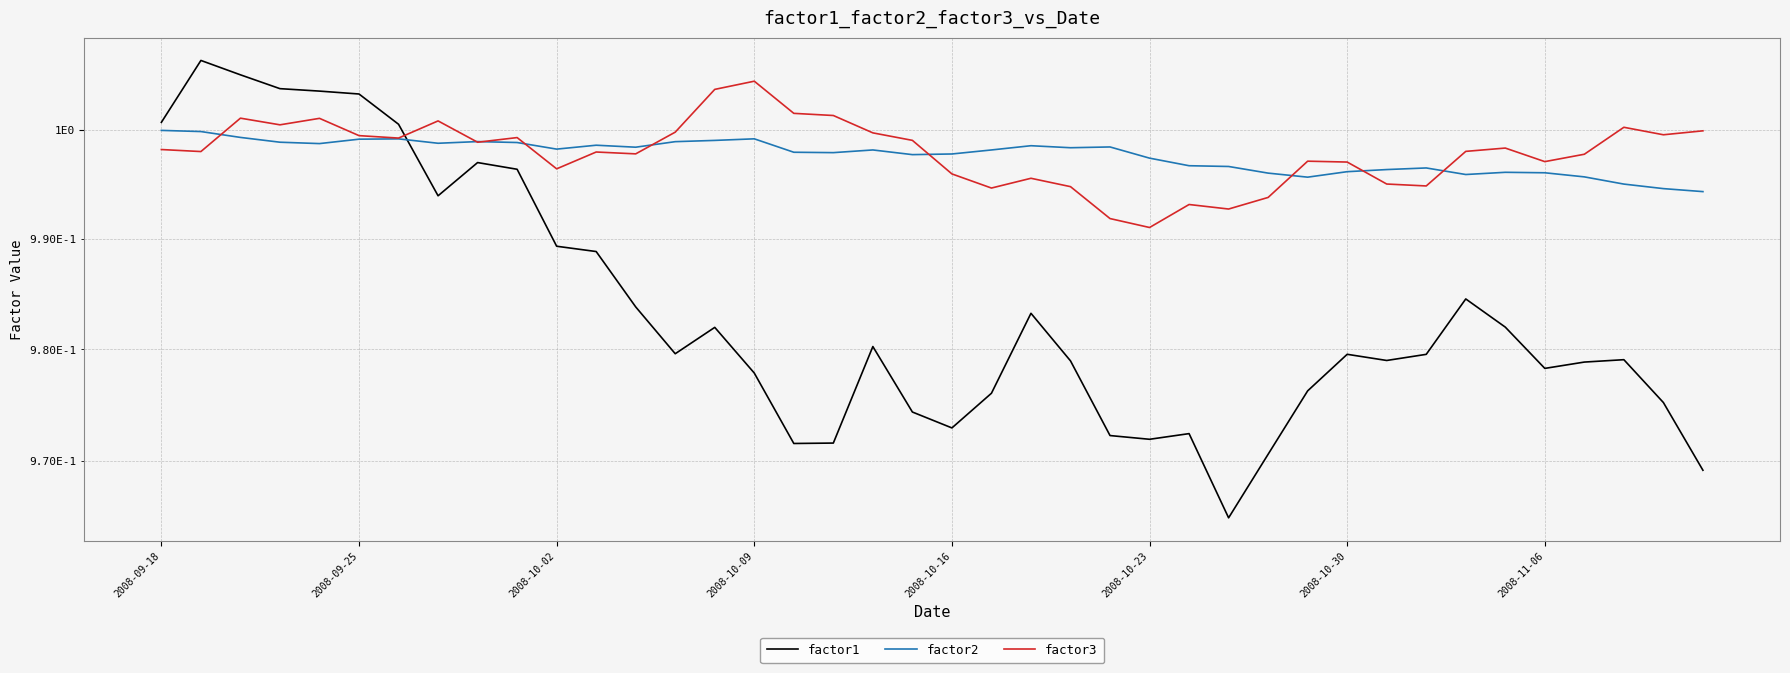

Which series has the widest spread of values?

factor1